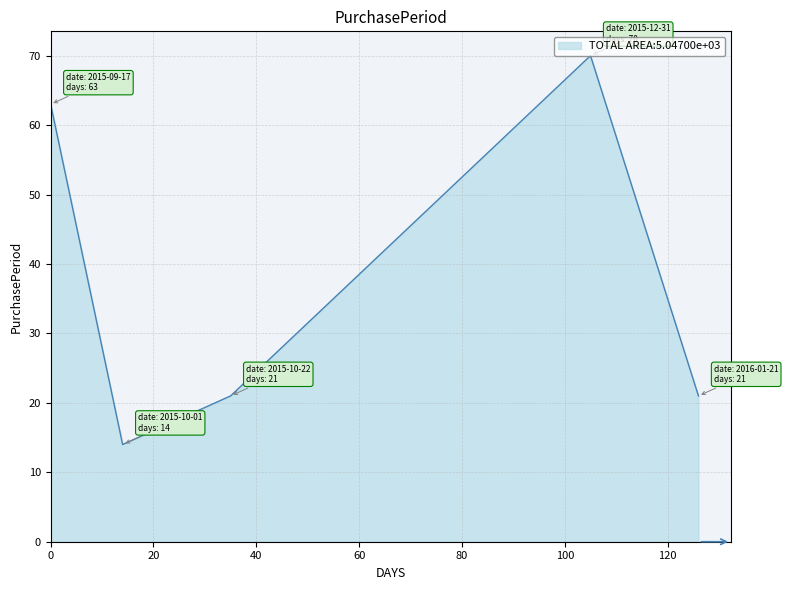

How many interior local valleys (lower than both neighbors) does the data have?

1